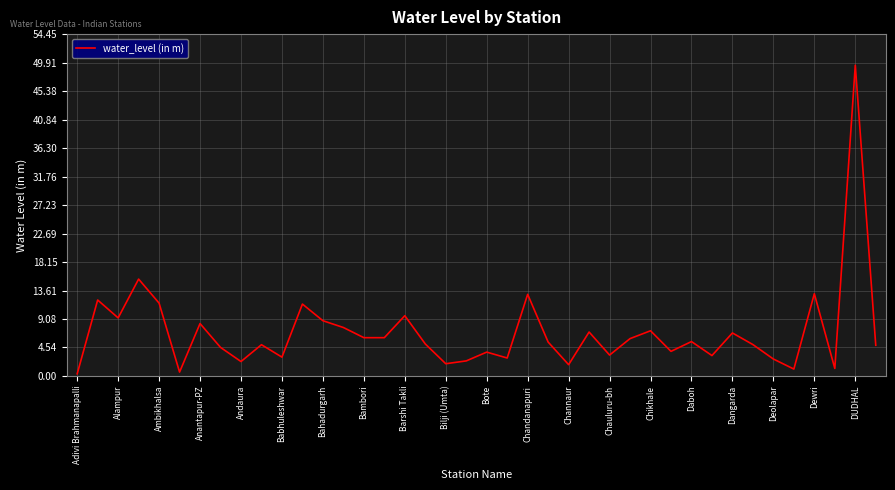

What is the maximum value shown in the chart?

49.5